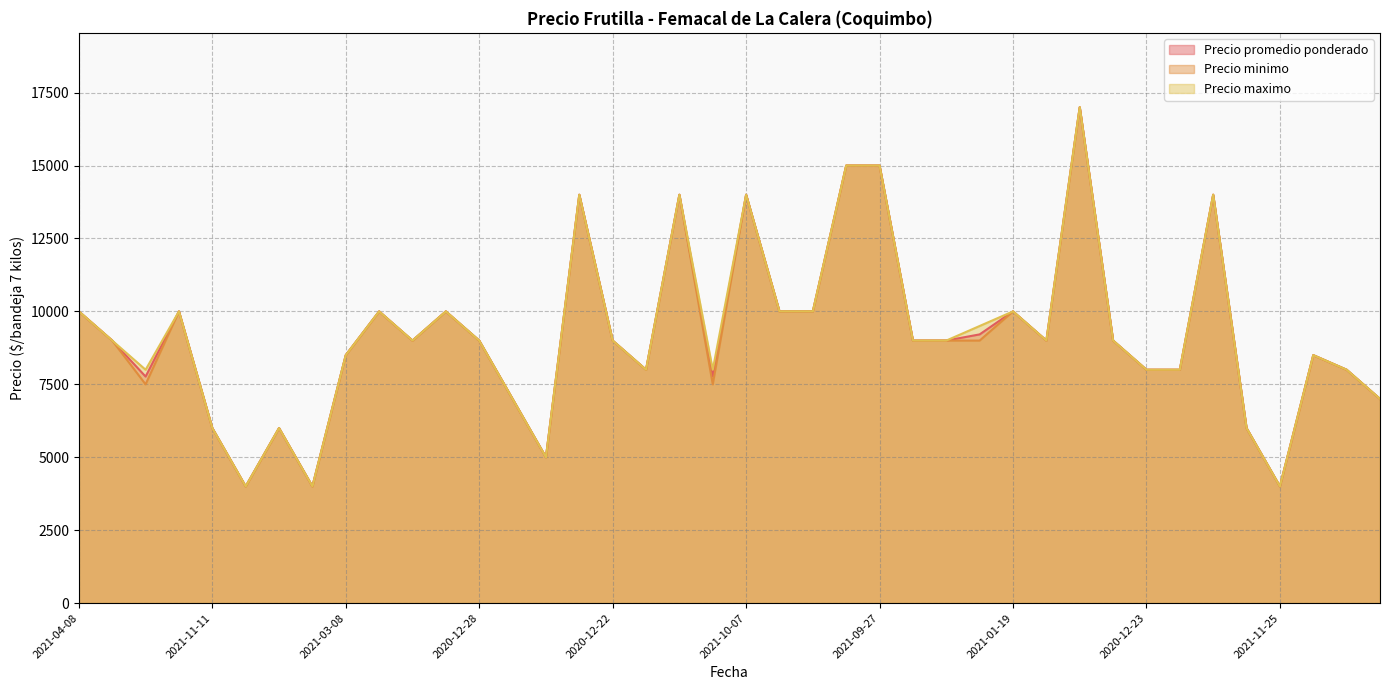

Which series has the largest total across all categories?

Precio maximo